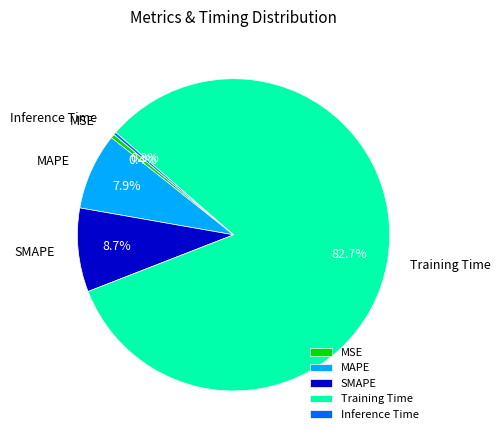

Which category has the biggest portion of the pie?

Training Time